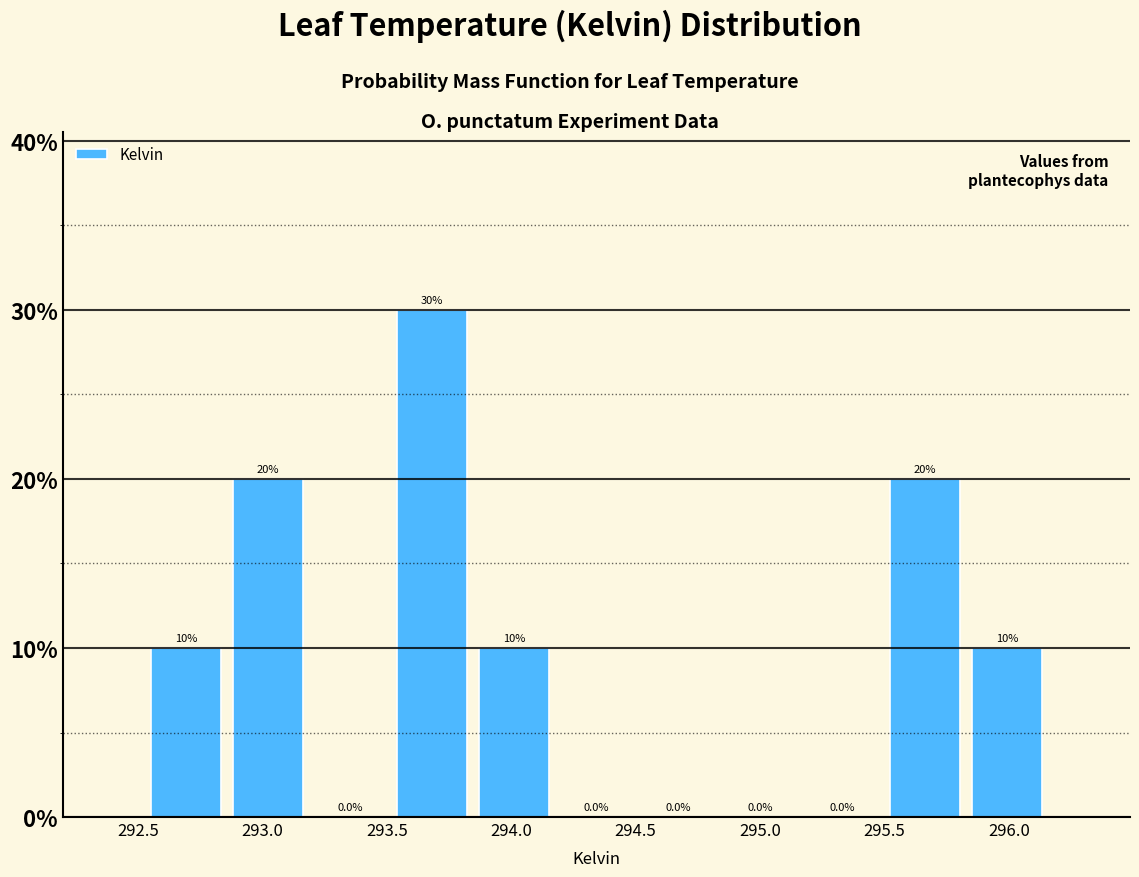

Which range on the x-axis has the tallest bar?

293.50 to 293.85